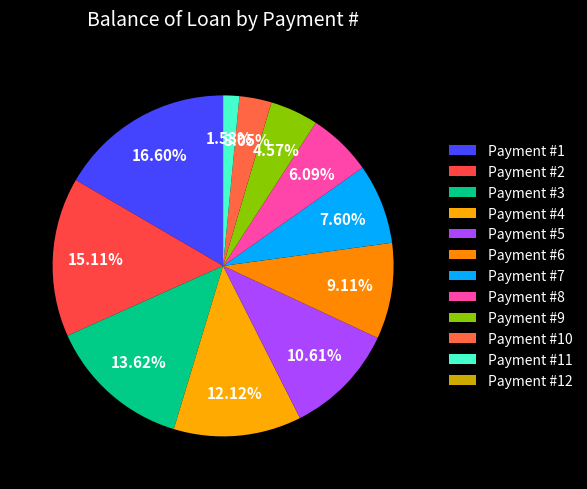

Count the number of slices in the pie.

12